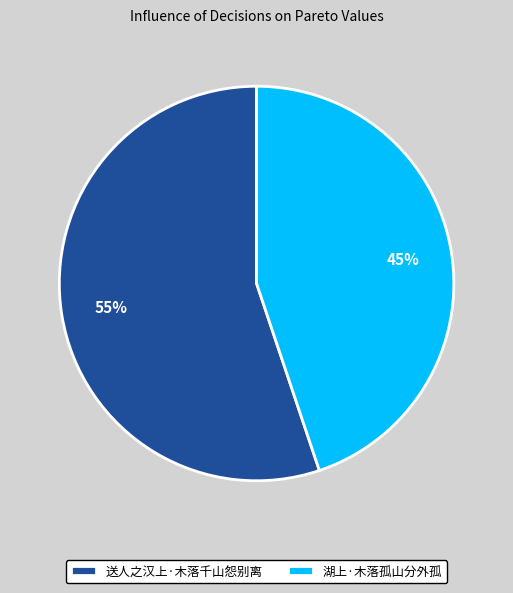

To the nearest percent, what percentage of the pie is 湖上·木落孤山分外孤?

45%